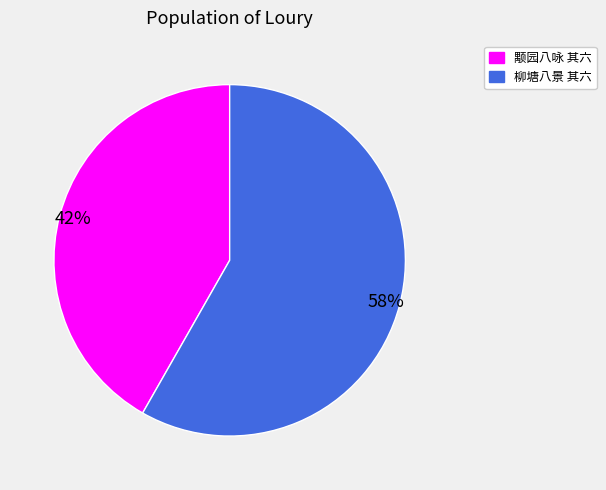

Is there a majority slice in this chart?

Yes